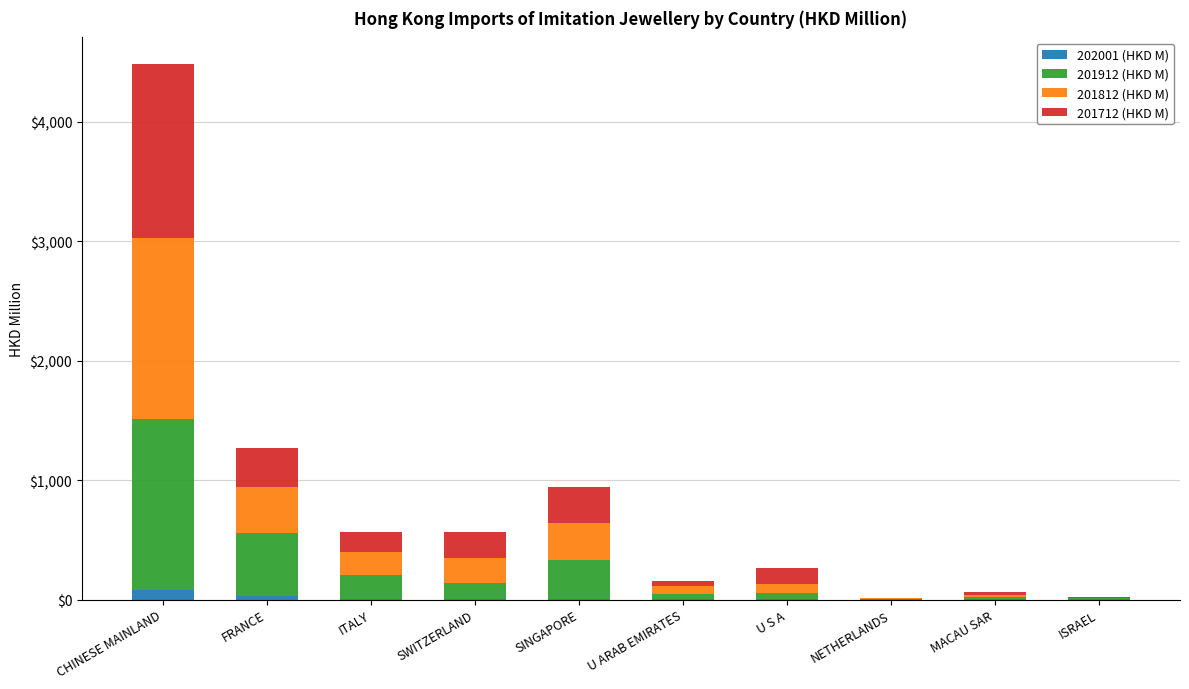

At which category is the sum across all series the highest?

CHINESE MAINLAND